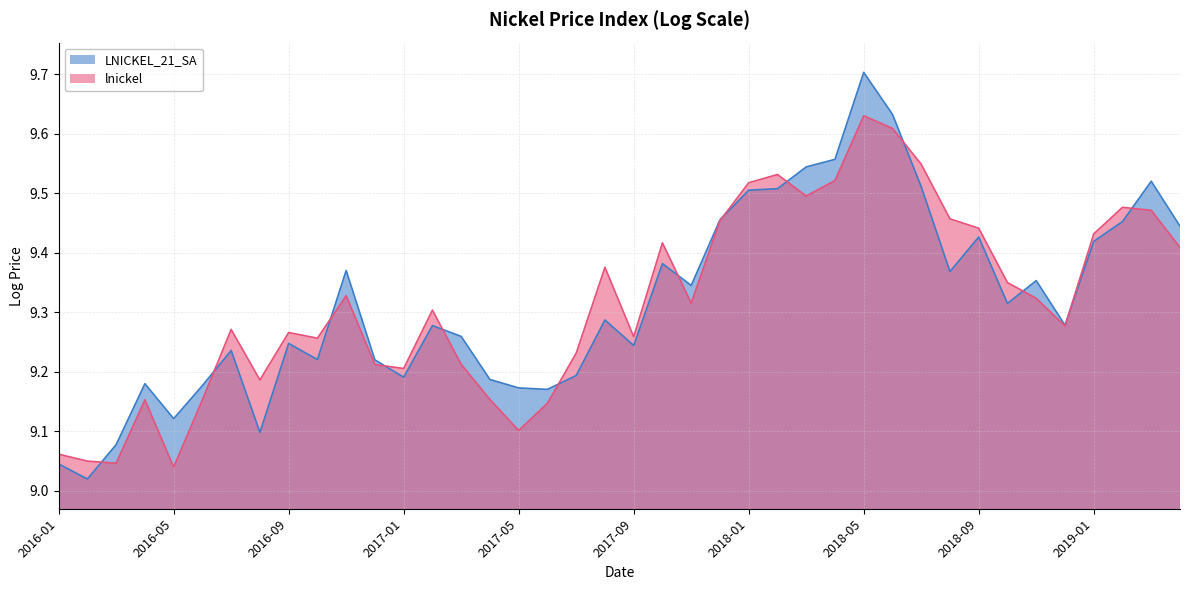

Rank the series by their average value, from highest to lowest.

LNICKEL_21_SA, lnickel